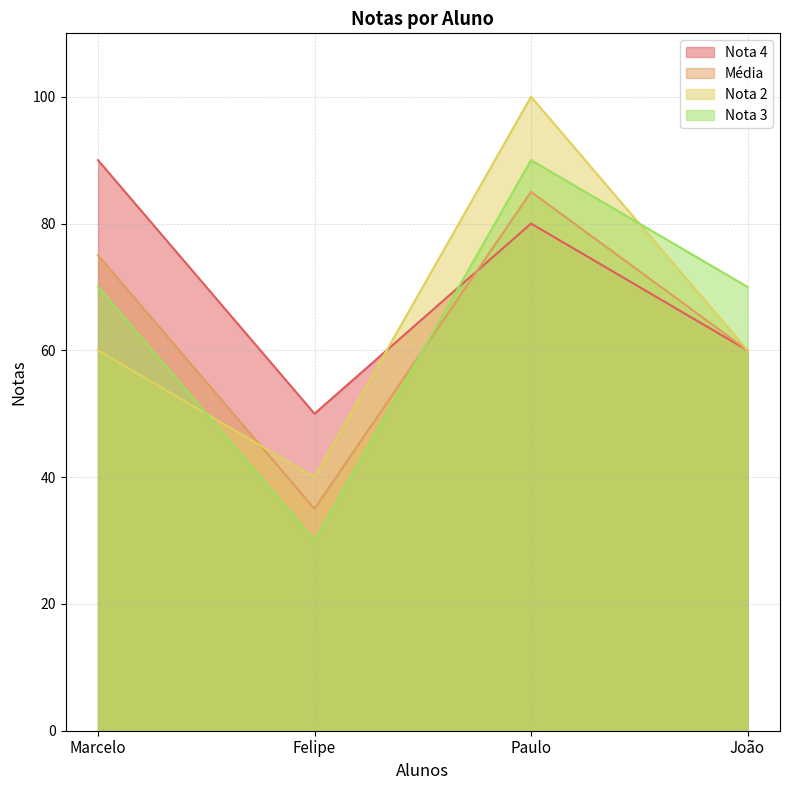

At which label does Nota 2 reach its minimum?

Felipe